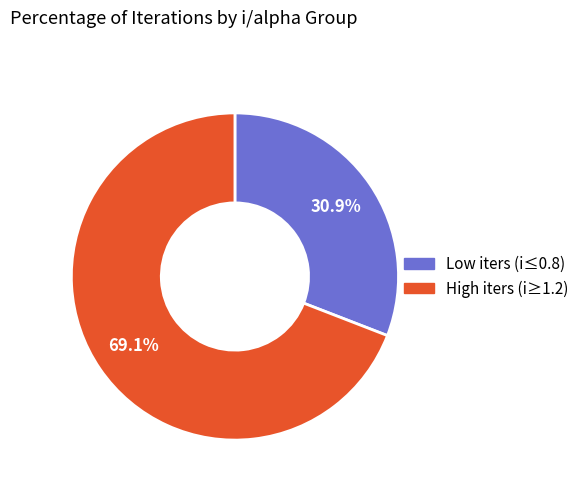

Does any single category account for the majority?

Yes